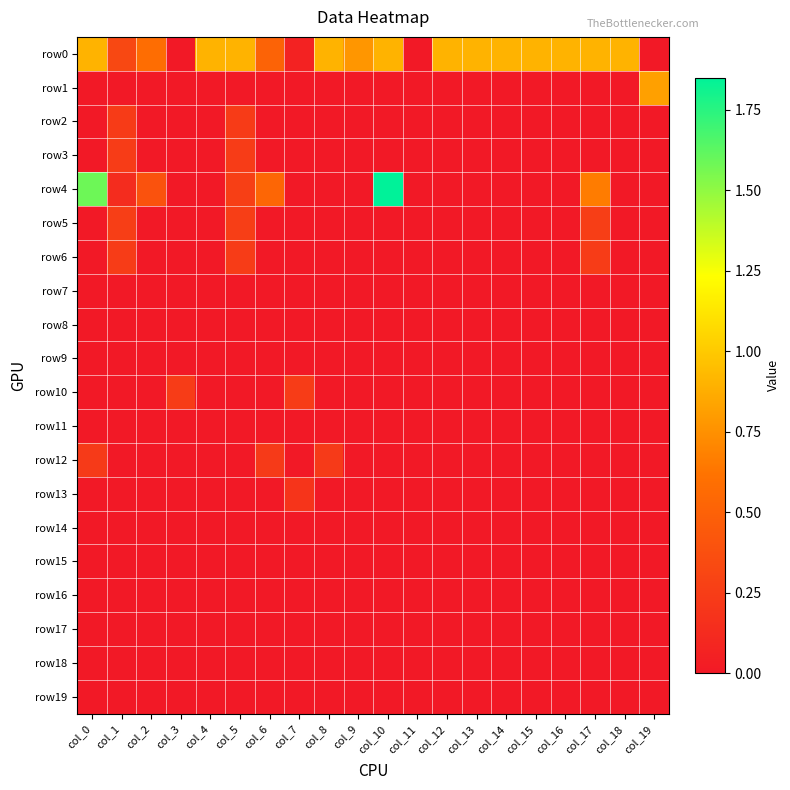

Which series has the largest total across all categories?

row0